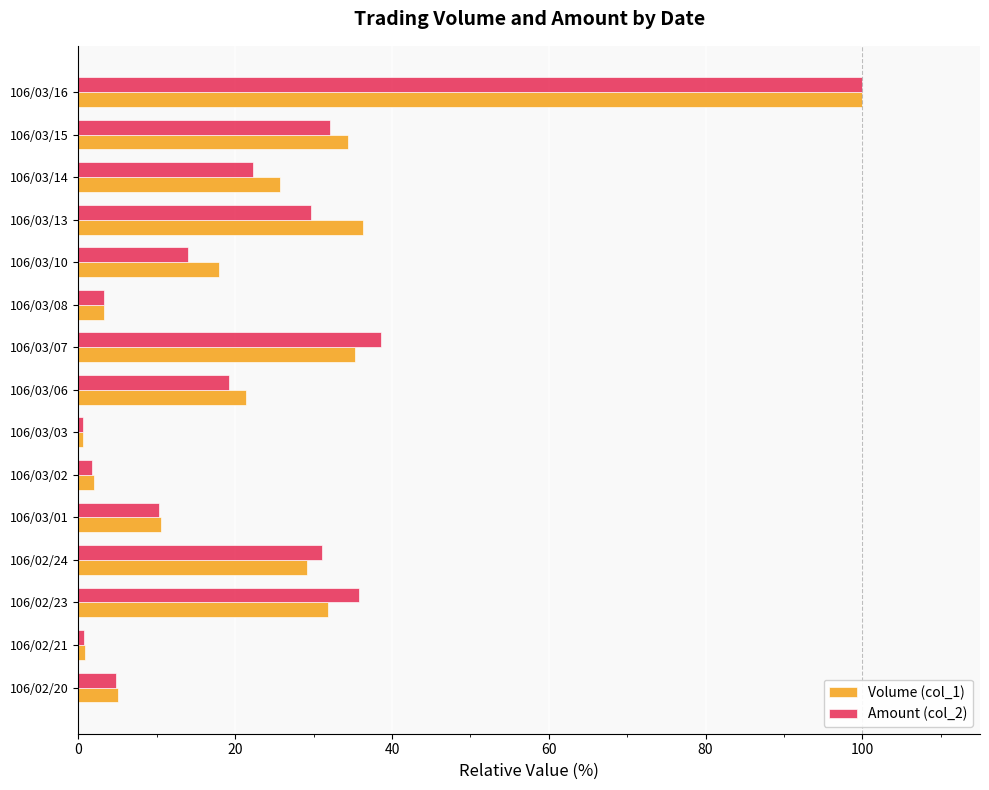

What is the difference between the Volume (col_1) values at 106/03/13 and 106/03/10?

18.4